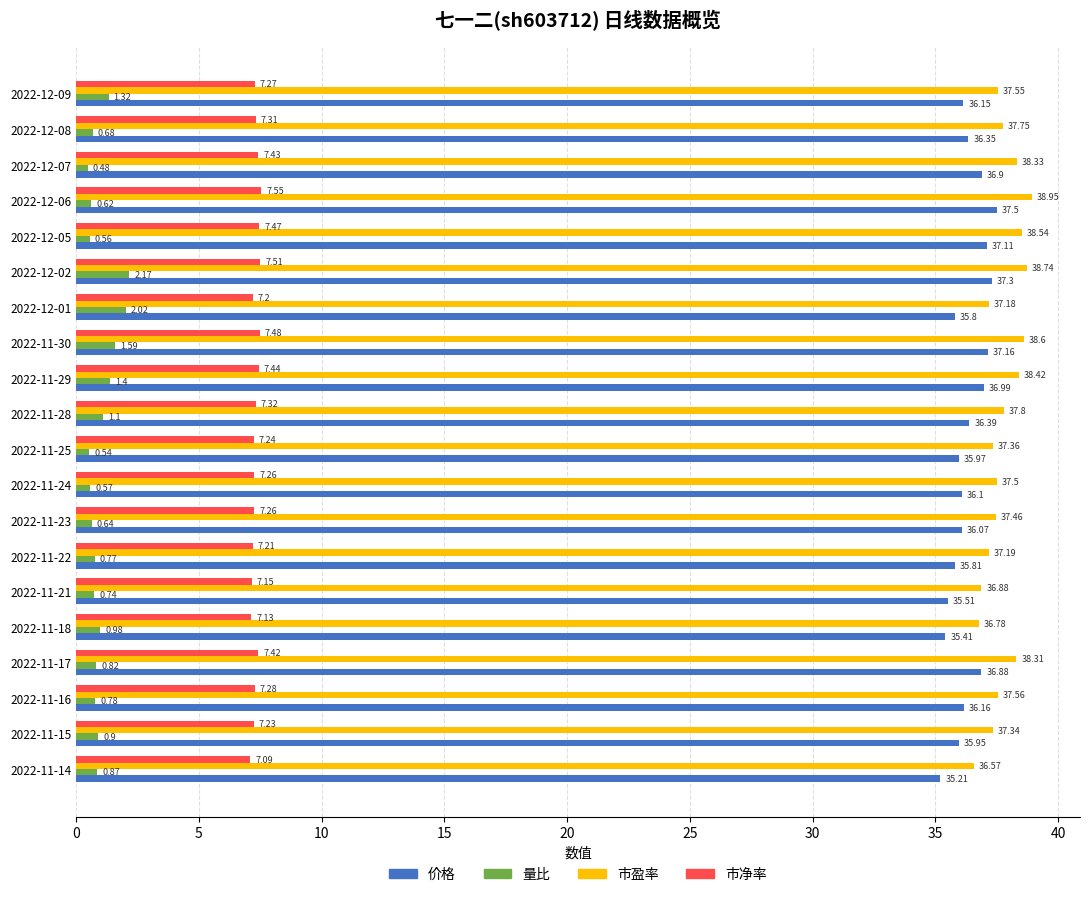

What is the sum of all 市盈率 values?

754.8